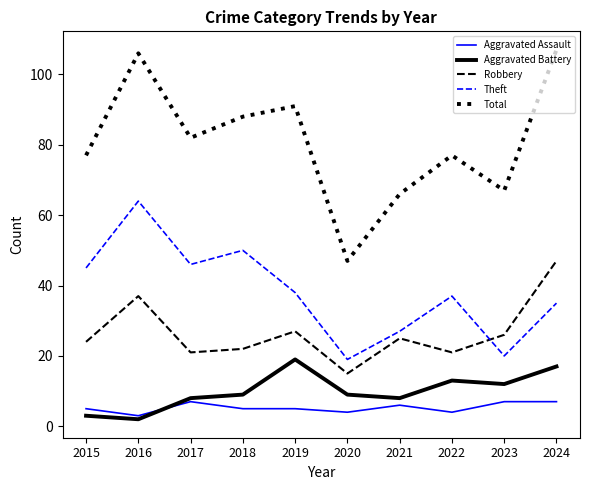

How many series are shown in this chart?

5